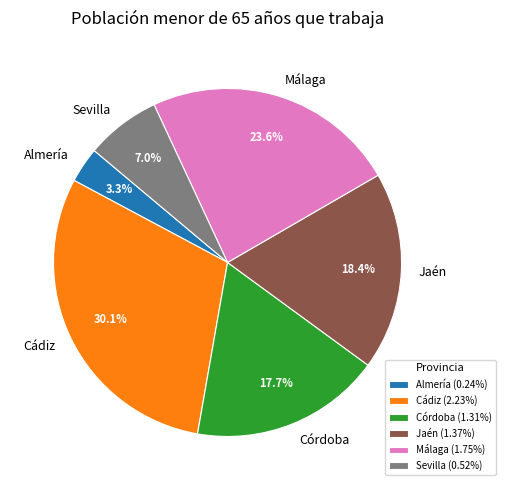

Is there a majority slice in this chart?

No